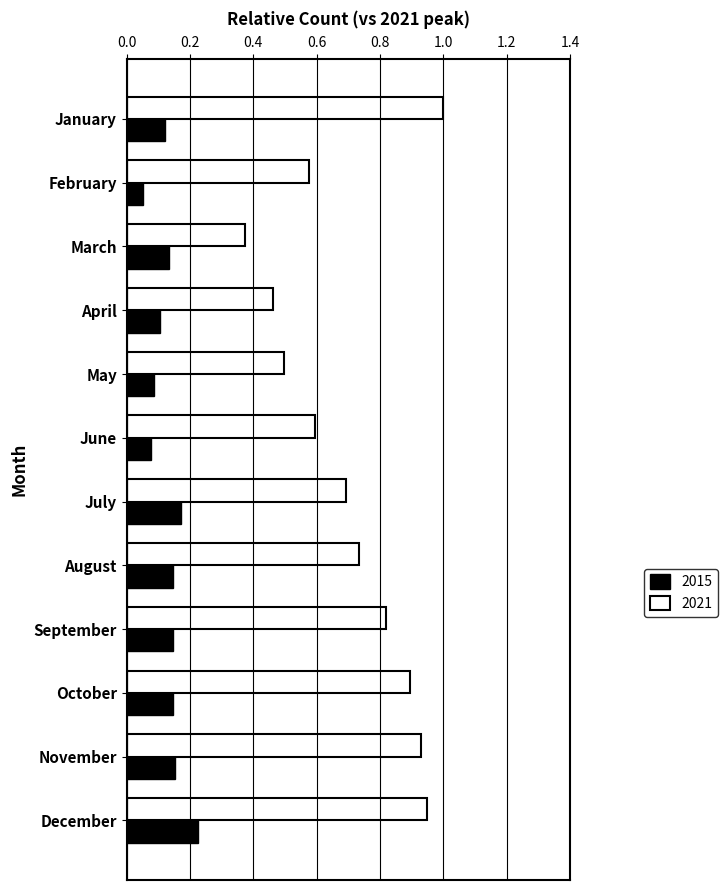

Is it true that 2021 equals 0.9 at November?

True